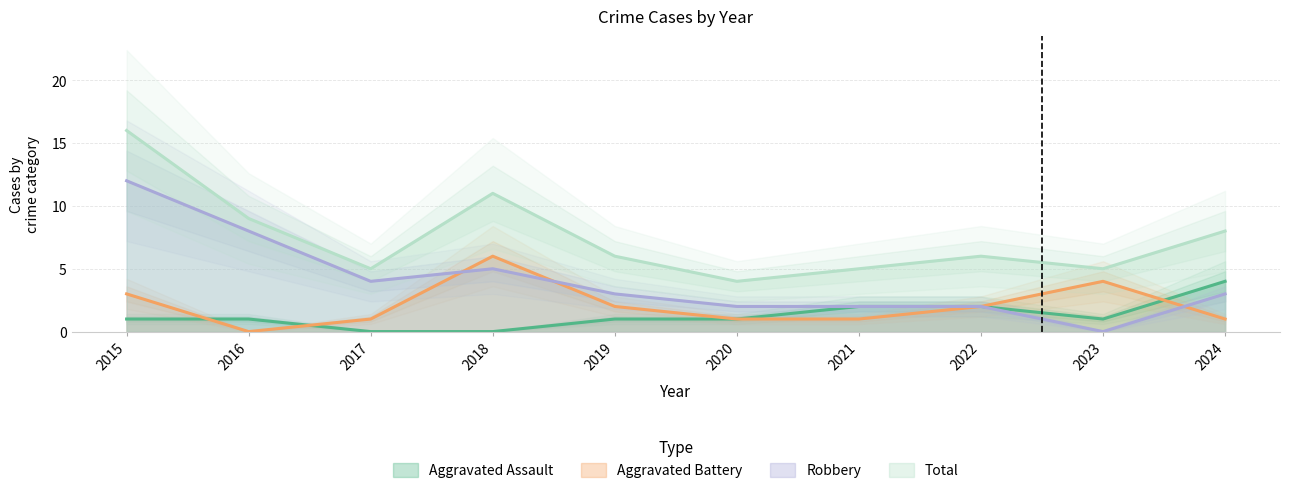

Rank the series by their maximum value, from lowest to highest.

Aggravated Assault, Aggravated Battery, Robbery, Total